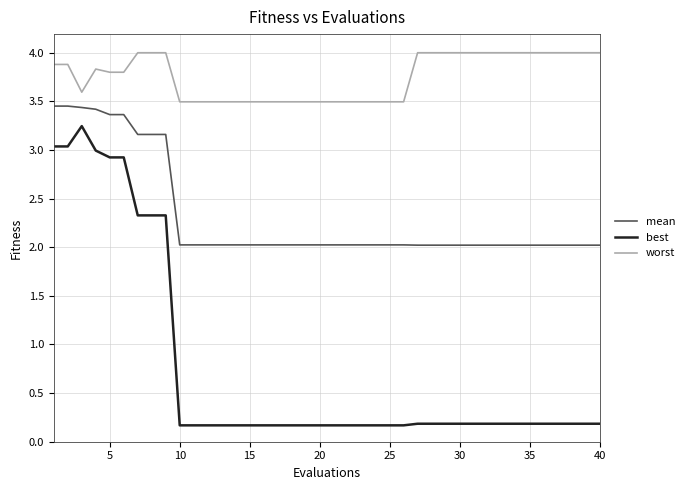

Which series has the largest total across all categories?

worst